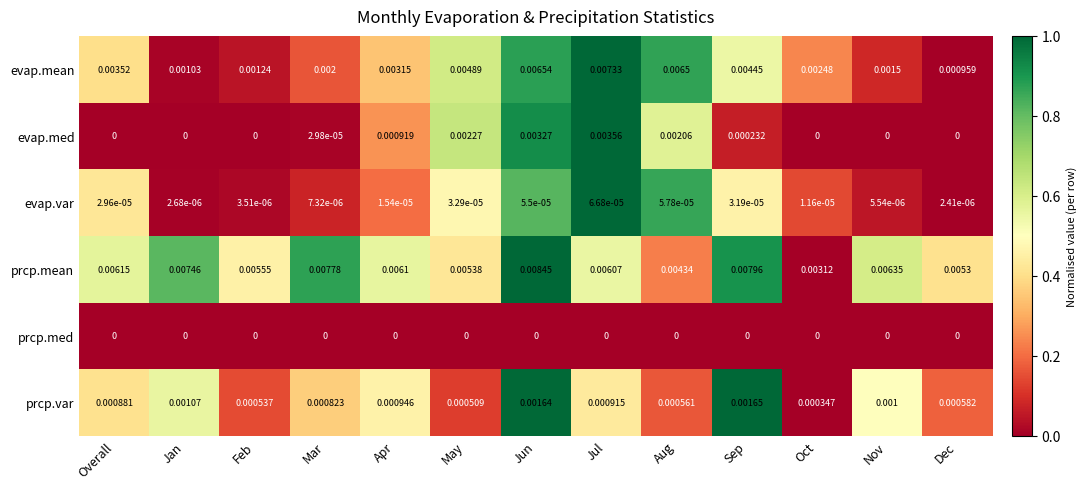

List the series in order of their peak value, lowest first.

prcp.med, evap.var, prcp.var, evap.med, evap.mean, prcp.mean